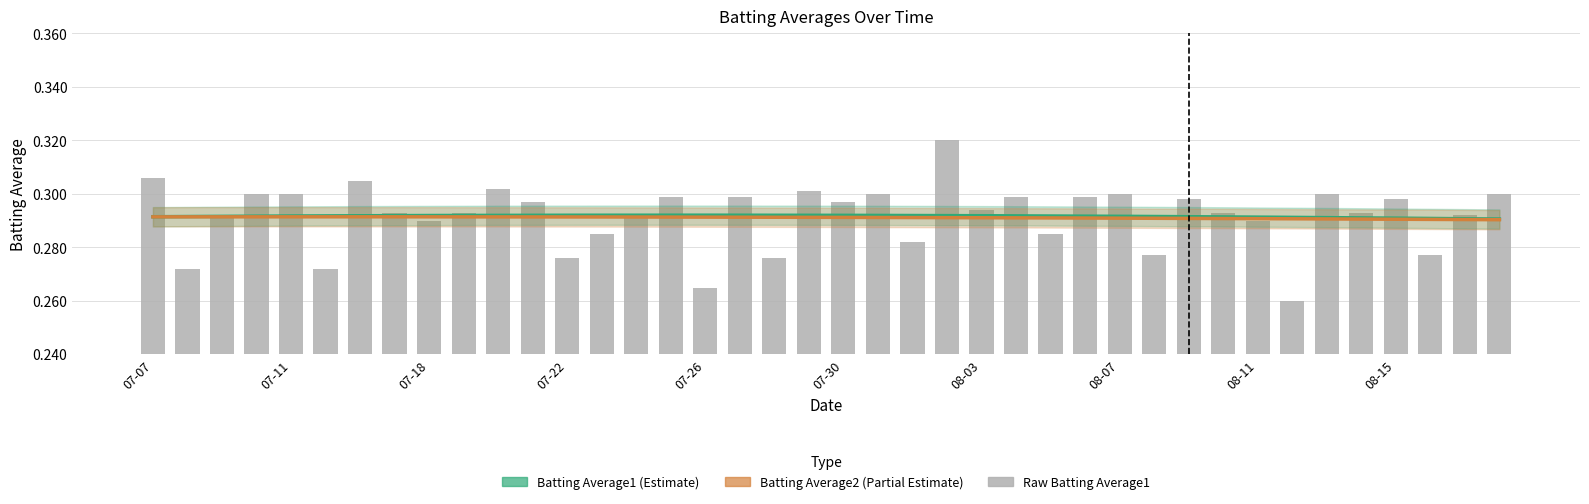

At which category does the chart reach its peak across all series?

2010-08-02